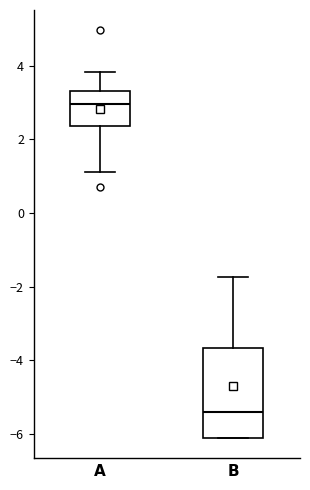

Which box is the tallest, from its lower edge to its upper edge?

$\mathbf{B}$